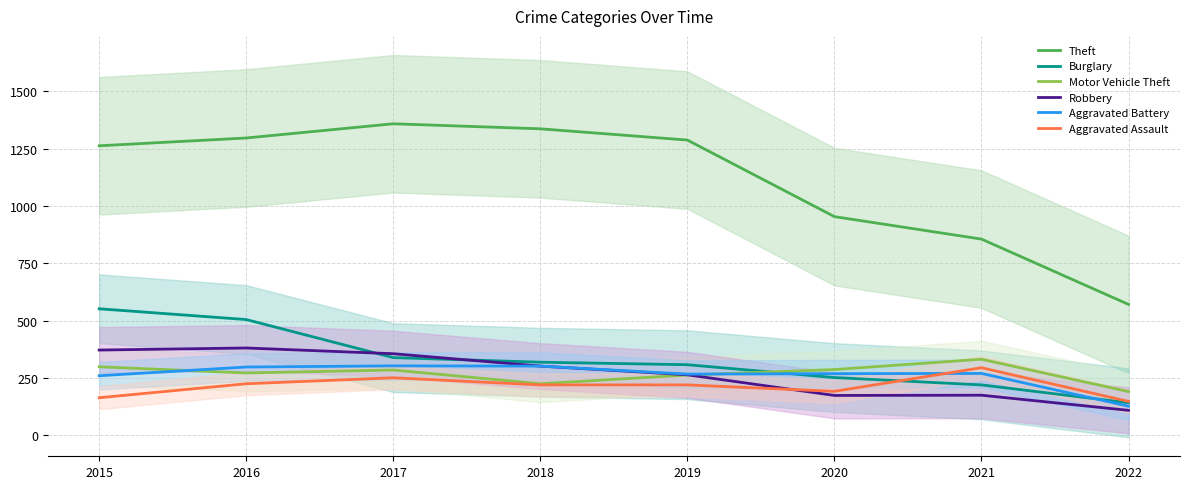

Where does the Motor Vehicle Theft series first go above 285?

2015